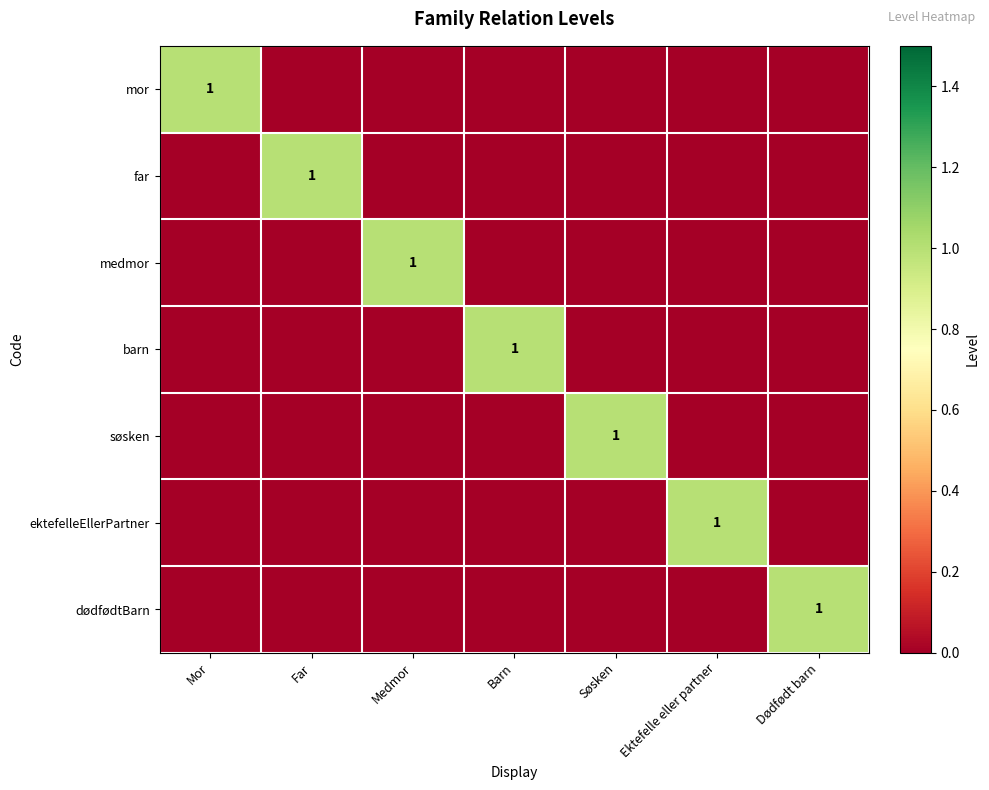

Is it true that medmor equals 1 at Medmor?

True